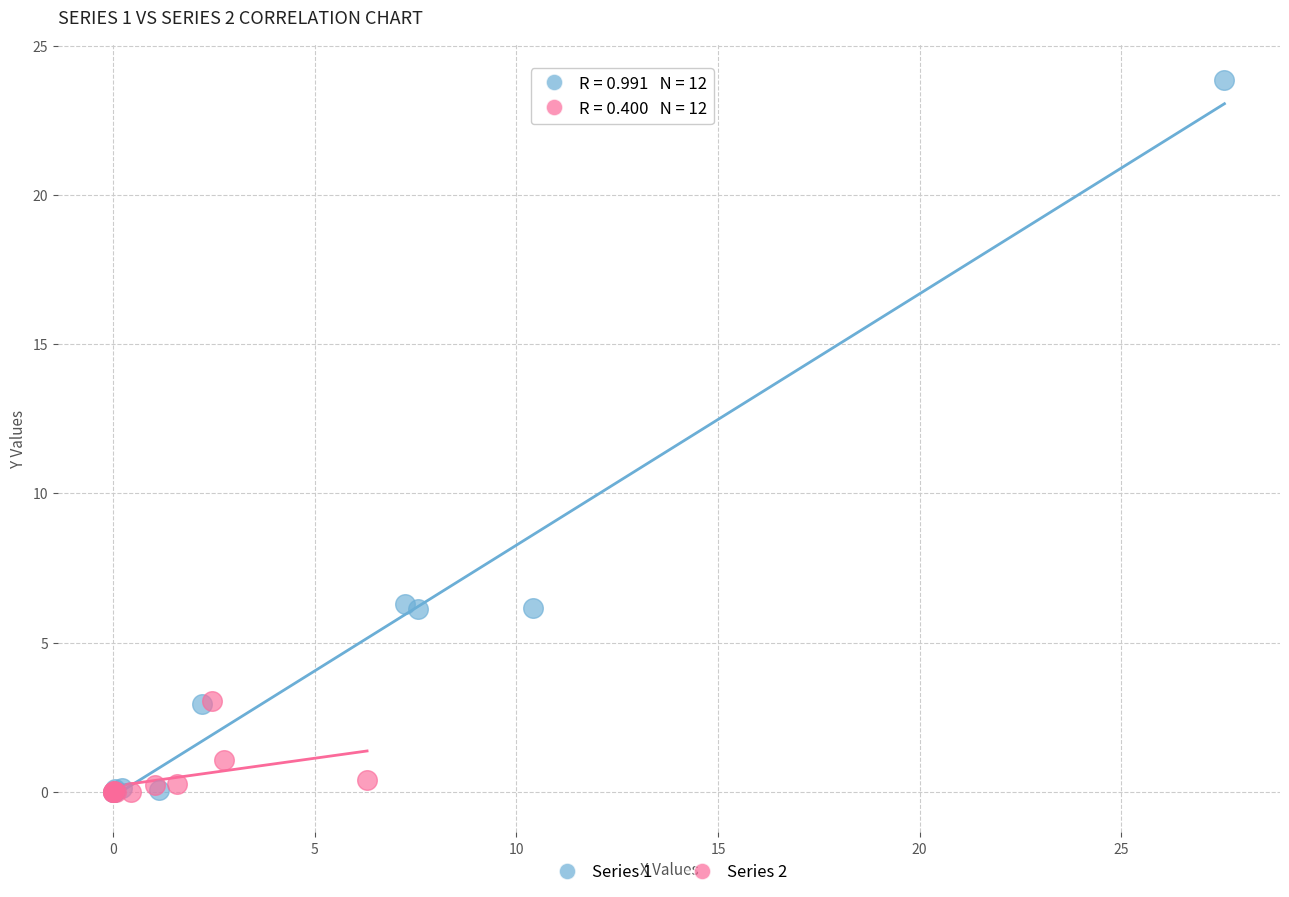

Which series has the largest Y range (max minus min)?

Series 1